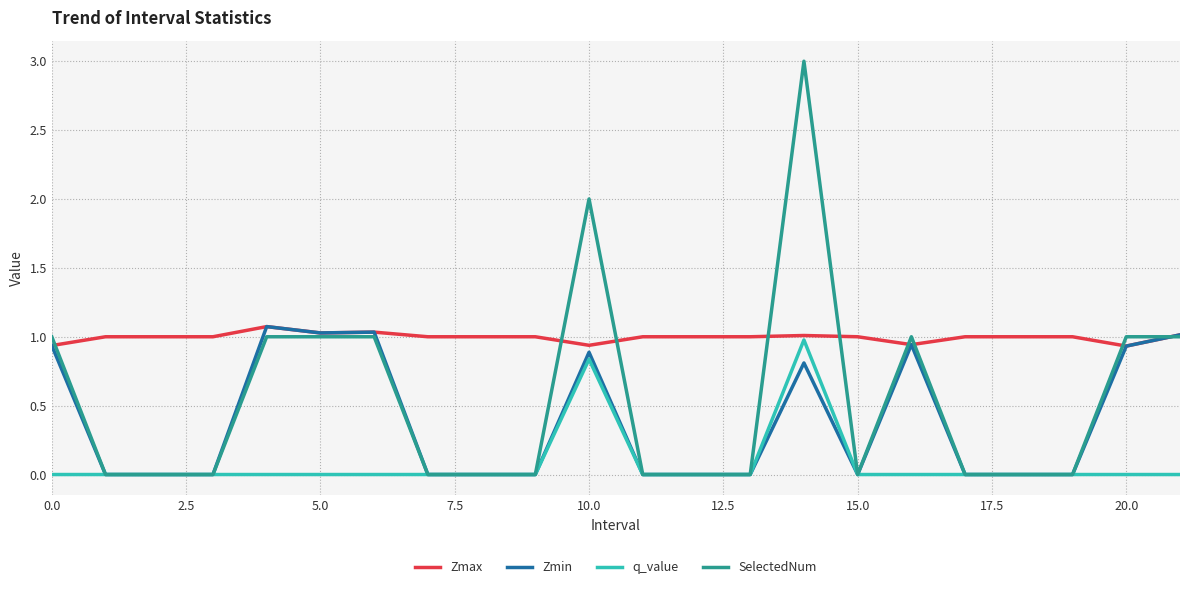

Rank the series by their average value, from lowest to highest.

q_value, Zmin, SelectedNum, Zmax